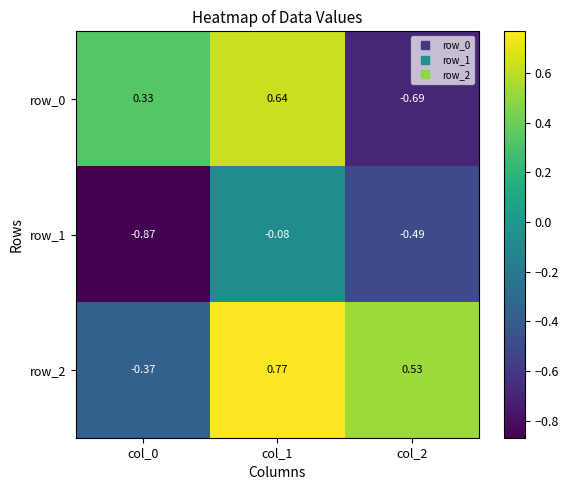

Is the value of row_0 at col_2 greater than the value of row_2 at col_0?

No